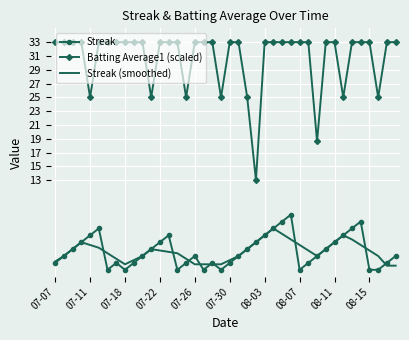

True or false: Batting Average1 (scaled) and Streak cross at least once.

False